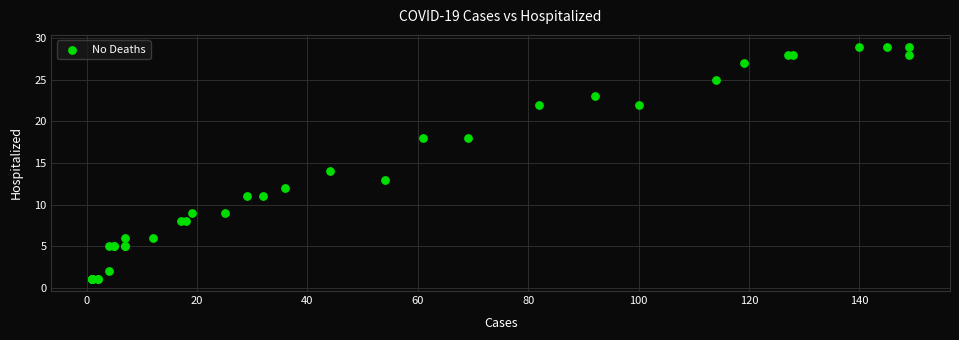

What Y value in the scatter plot is closest to 15?

14